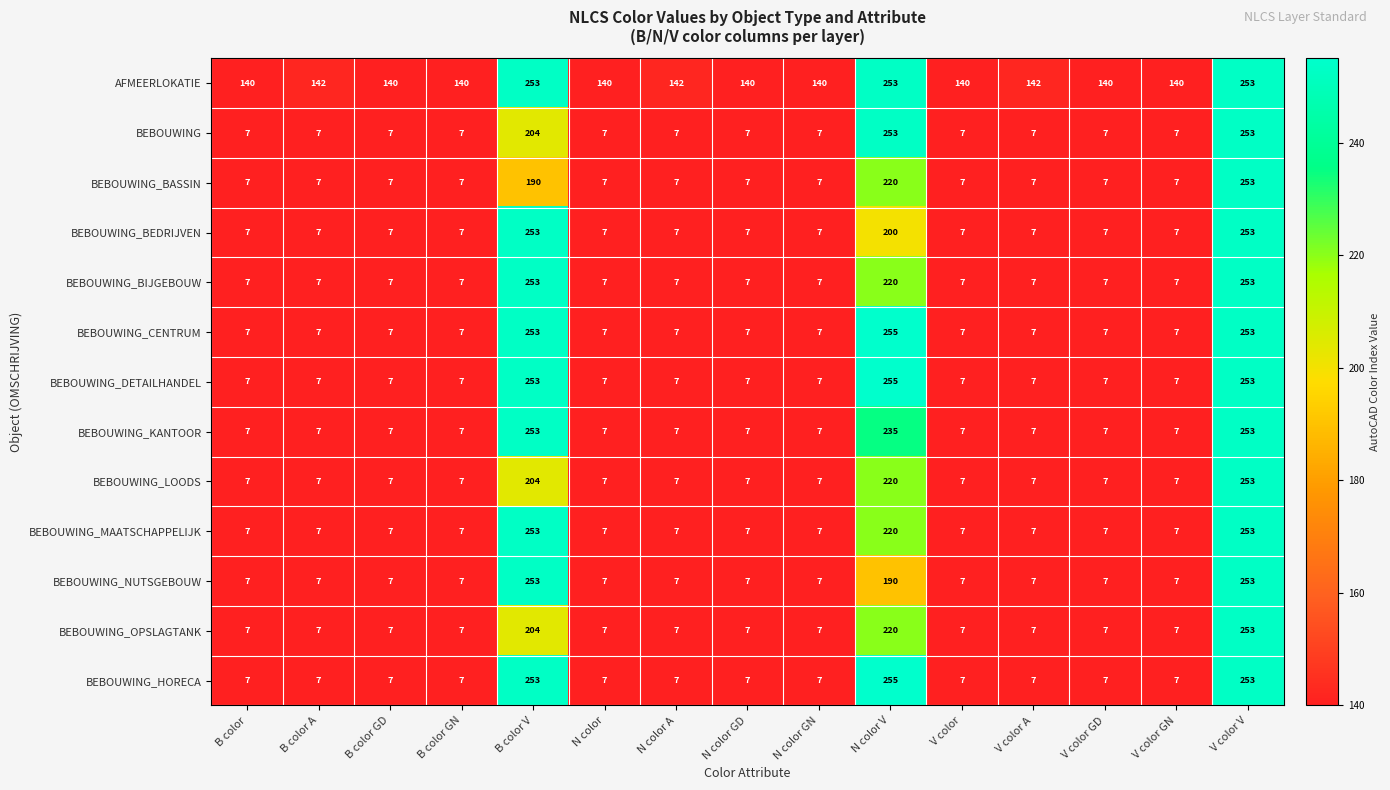

What is the difference between the highest and lowest values at B color GD?

133